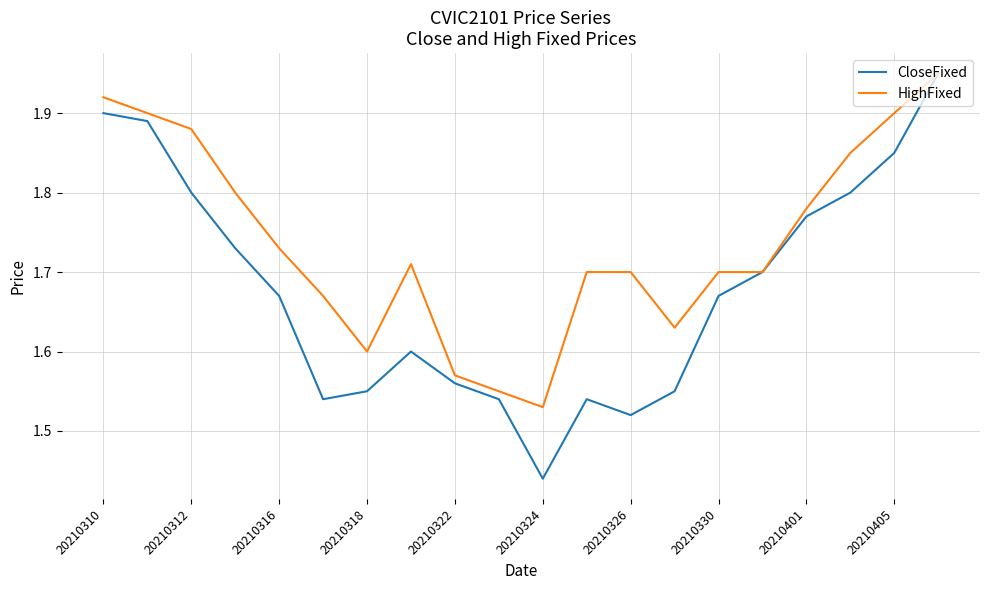

What are all the series names shown in the legend?

CloseFixed, HighFixed